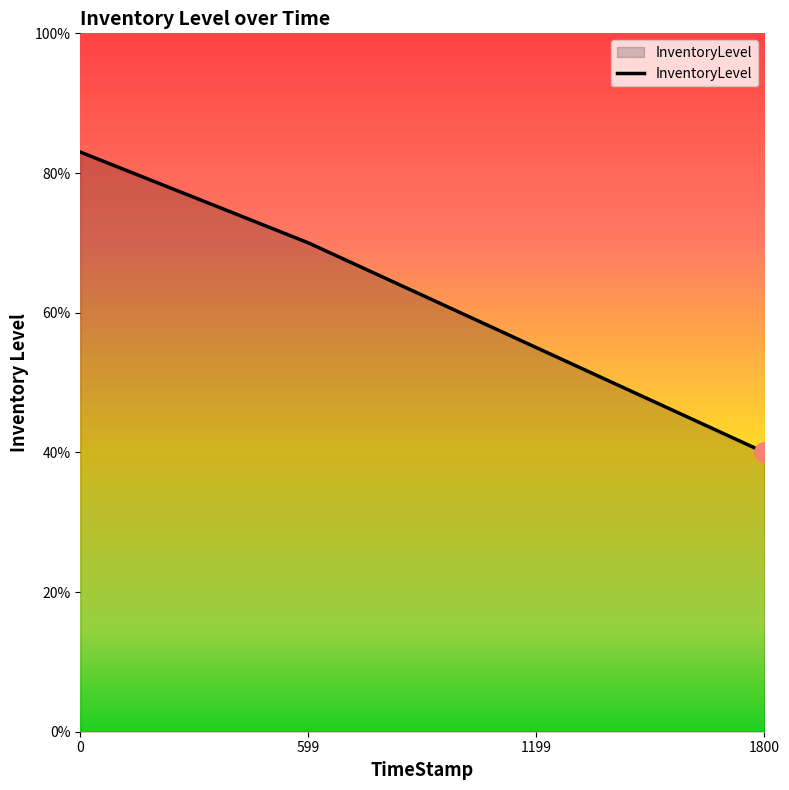

What is the sum of the values at 599 and 0?

1.5